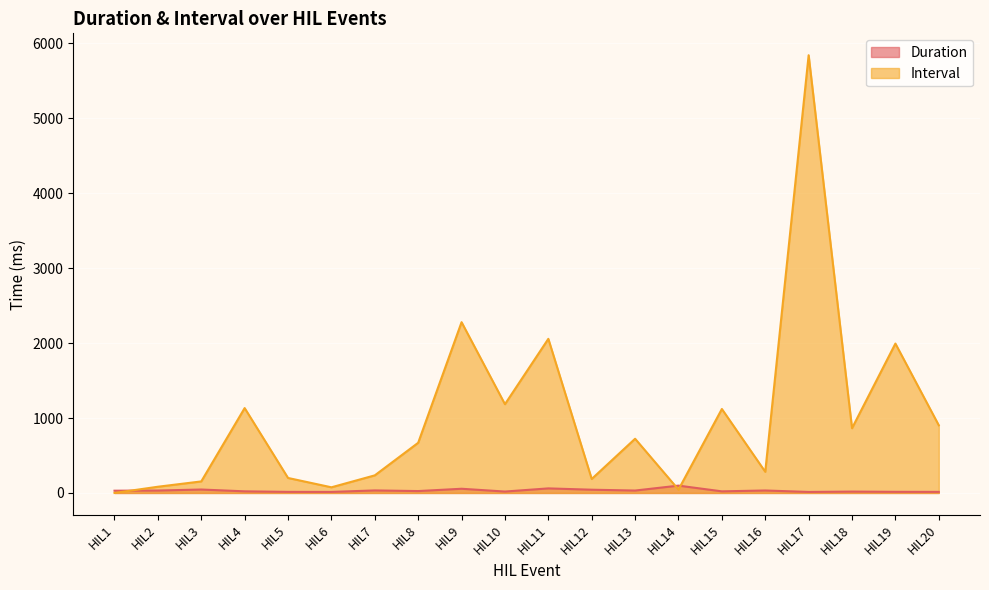

Reading right to left, list all the values displayed in this chart.

Duration: 14.4	15.0	18.3	13.5	32.9	21.5	97.9	32.1	43.3	60.8	18.8	56.0	25.2	33.8	13.8	14.4	21.7	45.8	32.3	30.0
Interval: 902.9	1993.3	864.0	5840.8	282.5	1120.4	44.8	723.3	186.7	2056.5	1184.4	2278.8	669.6	234.8	75.4	200.0	1132.5	154.0	82.9	0.0